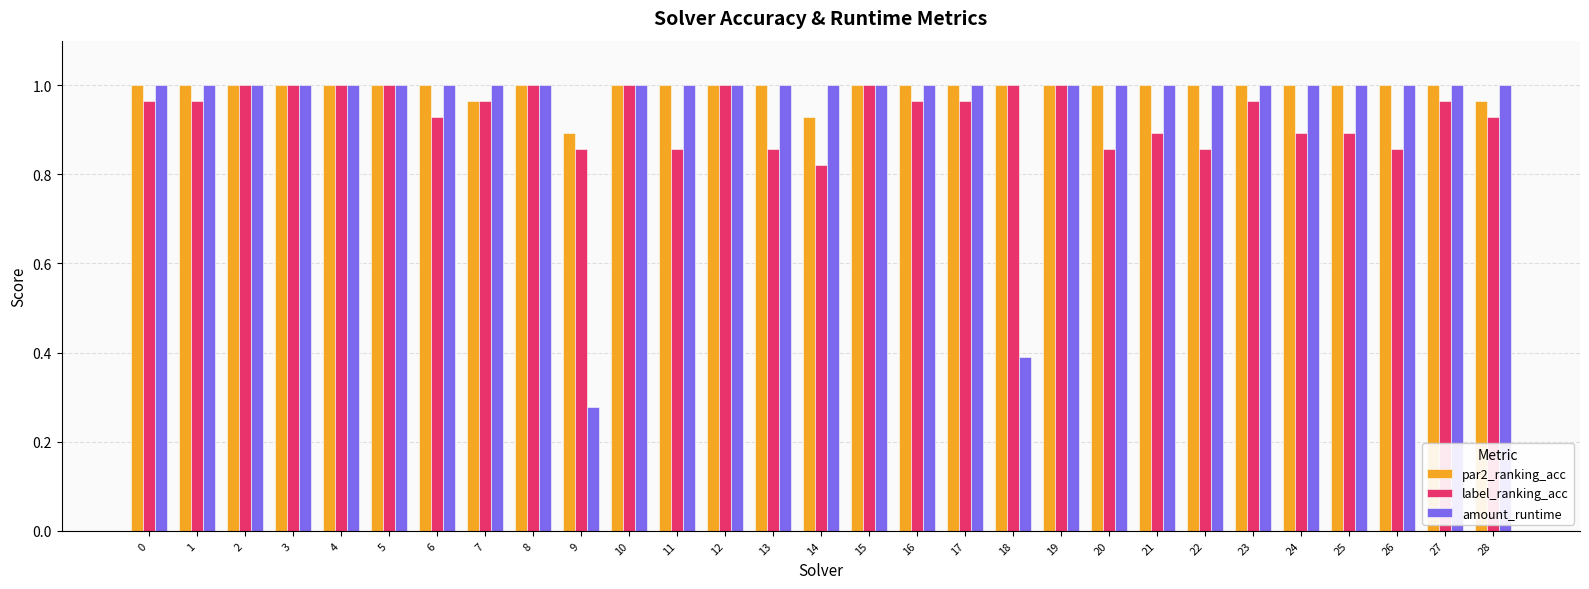

At which label is label_ranking_acc closest to 0?

14